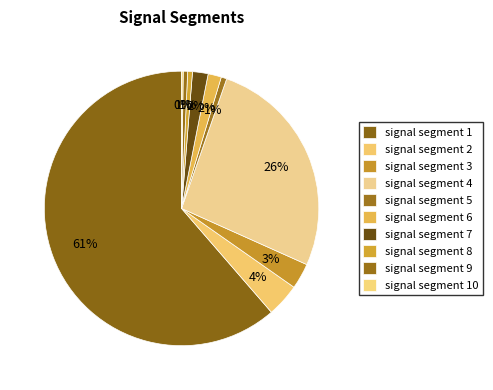

True or false: signal segment 3 accounts for 14% of the total.

False